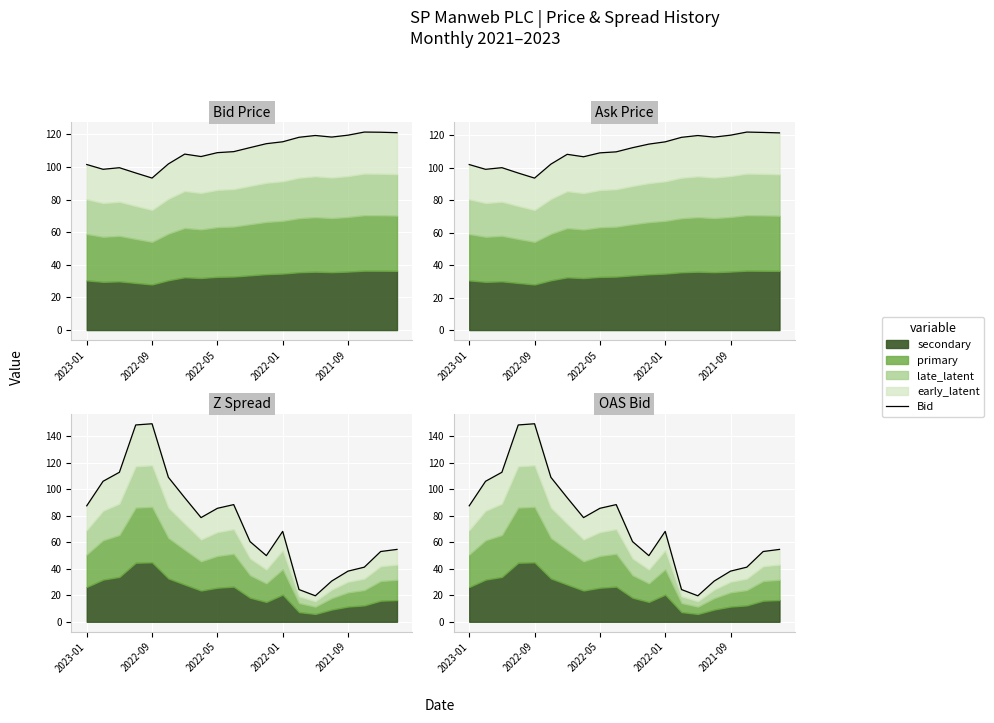

In Option Adjusted Spread Bid, how many points are lower than both neighbors (excluding endpoints)?

3